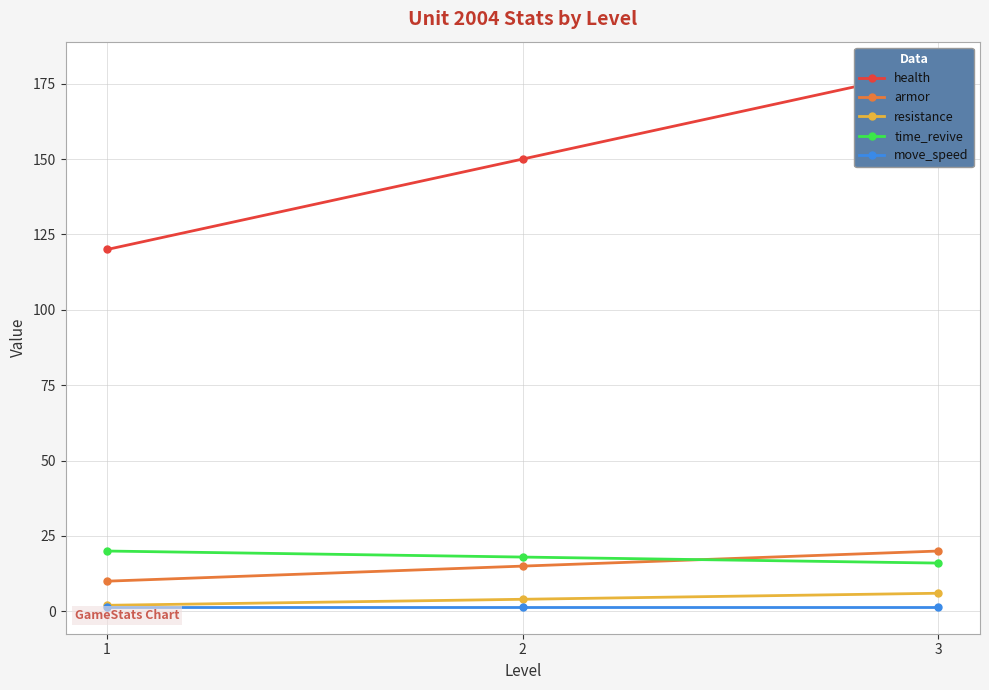

At how many categories does at least one series exceed 45?

3